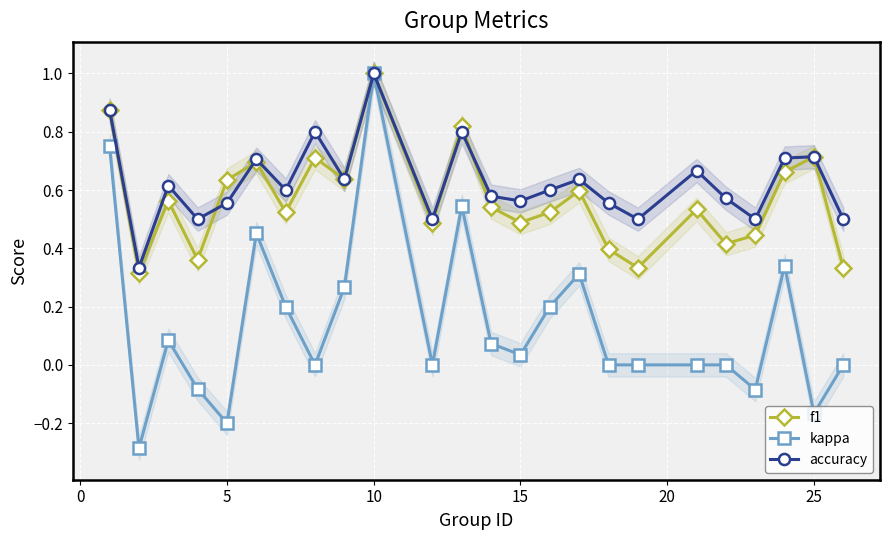

Is it true that kappa equals -0.2 at 5?

True